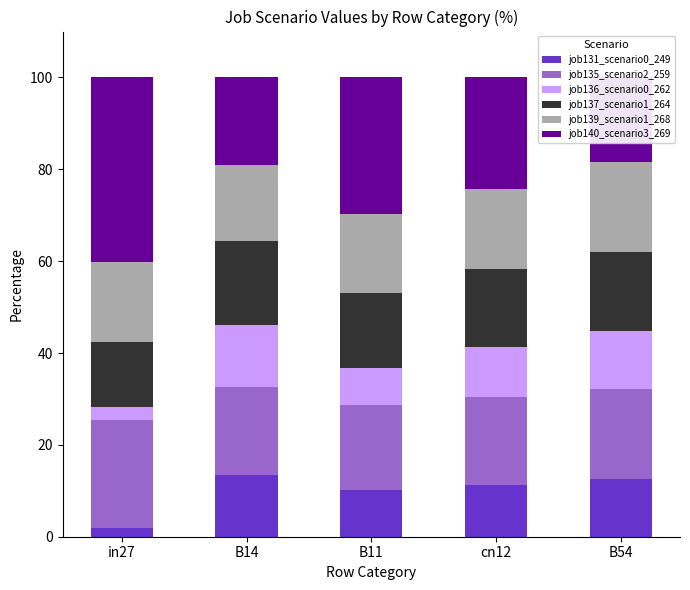

The value of job131_scenario0_249 at B11 is 16.6. True or false?

False